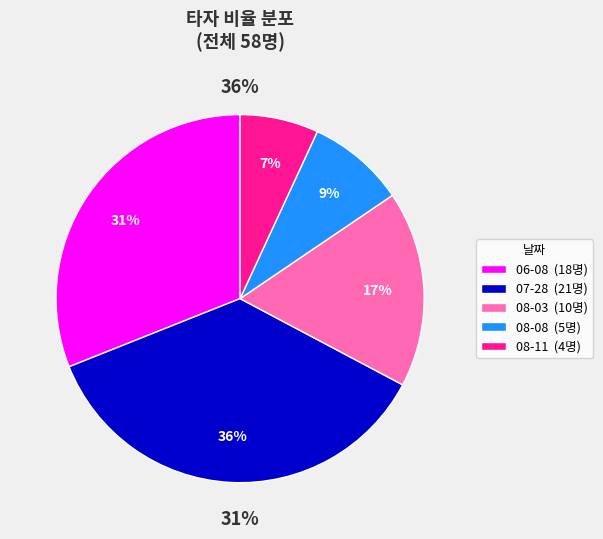

Which has a higher value, 08-08 or 07-28?

07-28